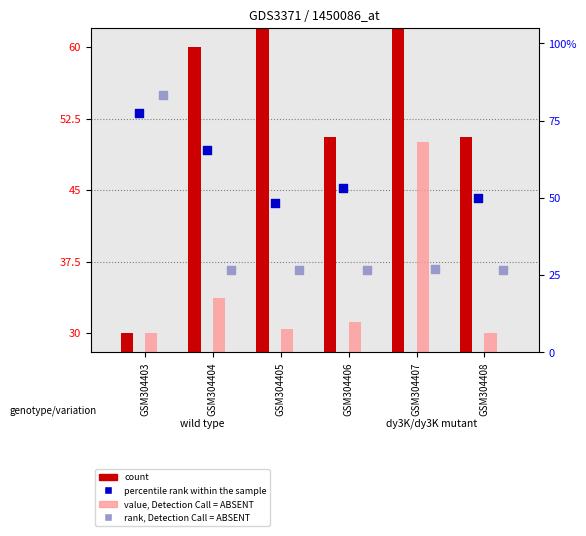

At which category is the sum across all series the highest?

GSM304407